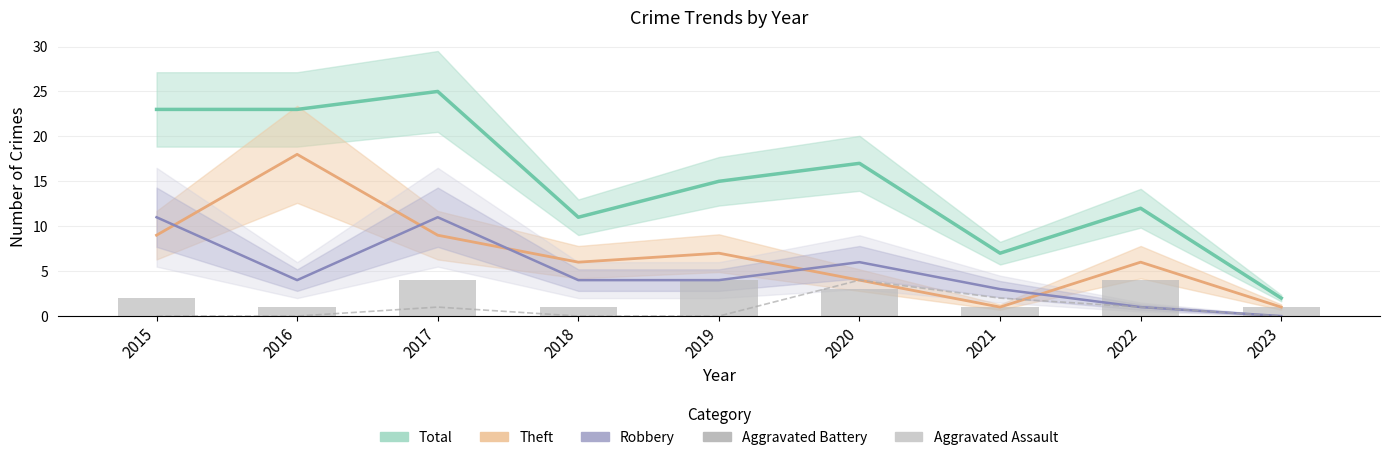

What is the sum of all Aggravated Assault values?

8